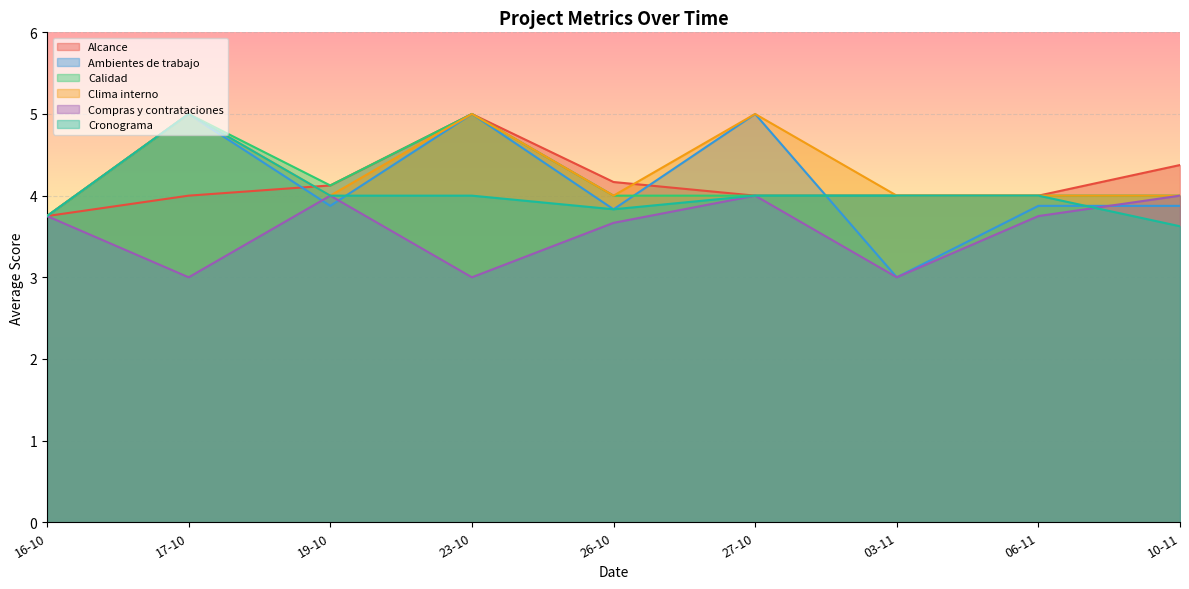

What is the lowest value of the Ambientes de trabajo series?

3.0